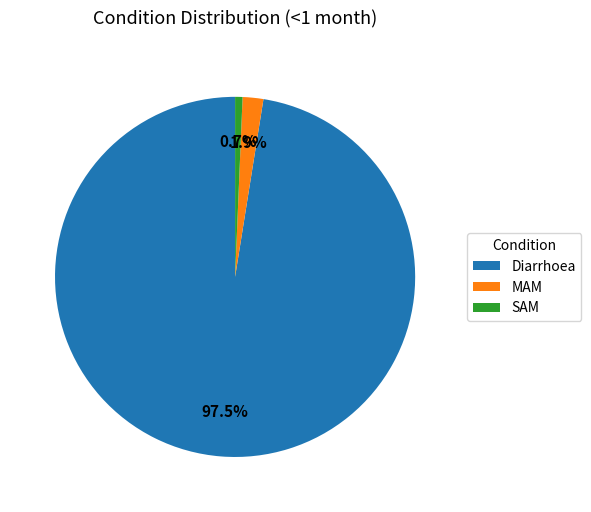

Which category has the biggest portion of the pie?

Diarrhoea